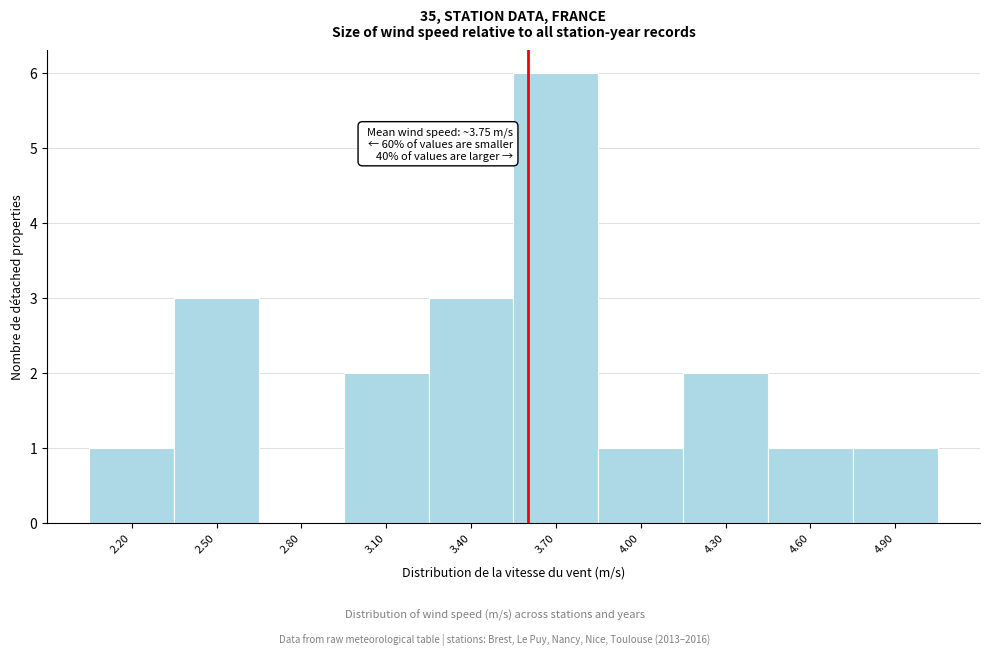

Reading left to right, list all the values displayed in this chart.

2.20=1	2.50=3	2.80=0	3.10=2	3.40=3	3.70=6	4.00=1	4.30=2	4.60=1	4.90=1